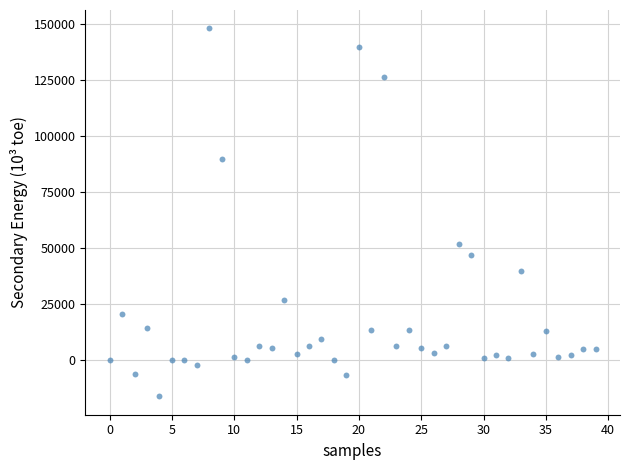

What is the range of Y values (max minus min)?

164100.6